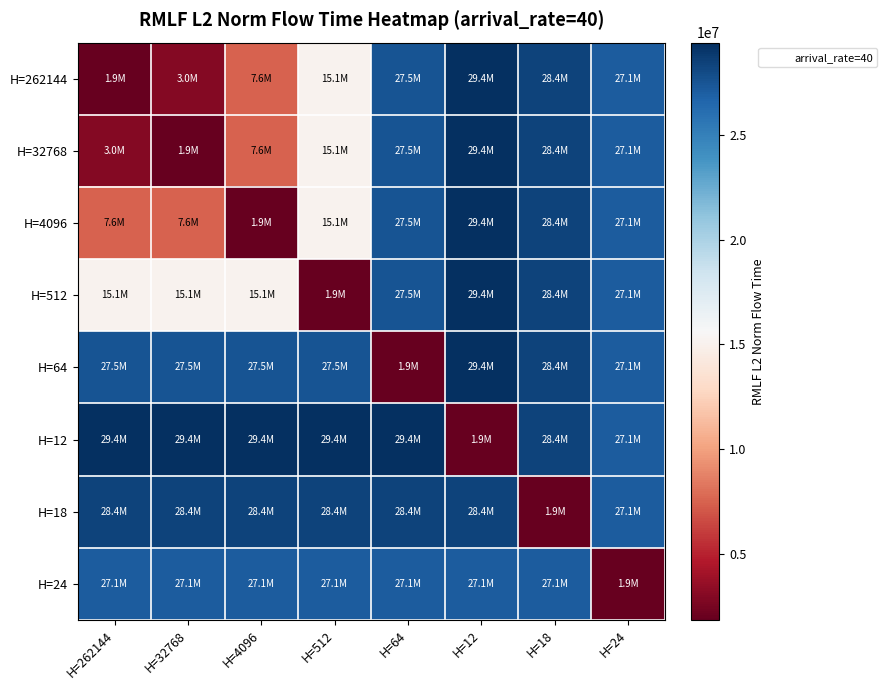

Reading right to left, what are all the values shown in this chart?

H=262144: H=24=27081837.0	H=18=28377337.7	H=12=29401035.0	H=64=27524015.7	H=512=15125006.5	H=4096=7555786.7	H=32768=2974592.7	H=262144=1857025.9
H=32768: H=24=27081837.0	H=18=28377337.7	H=12=29401035.0	H=64=27524015.7	H=512=15125006.5	H=4096=7555786.7	H=32768=1857025.9	H=262144=2974592.7
H=4096: H=24=27081837.0	H=18=28377337.7	H=12=29401035.0	H=64=27524015.7	H=512=15125006.5	H=4096=1857025.9	H=32768=7555786.7	H=262144=7555786.7
H=512: H=24=27081837.0	H=18=28377337.7	H=12=29401035.0	H=64=27524015.7	H=512=1857025.9	H=4096=15125006.5	H=32768=15125006.5	H=262144=15125006.5
H=64: H=24=27081837.0	H=18=28377337.7	H=12=29401035.0	H=64=1857025.9	H=512=27524015.7	H=4096=27524015.7	H=32768=27524015.7	H=262144=27524015.7
H=12: H=24=27081837.0	H=18=28377337.7	H=12=1857025.9	H=64=29401035.0	H=512=29401035.0	H=4096=29401035.0	H=32768=29401035.0	H=262144=29401035.0
H=18: H=24=27081837.0	H=18=1857025.9	H=12=28377337.7	H=64=28377337.7	H=512=28377337.7	H=4096=28377337.7	H=32768=28377337.7	H=262144=28377337.7
H=24: H=24=1857025.9	H=18=27081837.0	H=12=27081837.0	H=64=27081837.0	H=512=27081837.0	H=4096=27081837.0	H=32768=27081837.0	H=262144=27081837.0